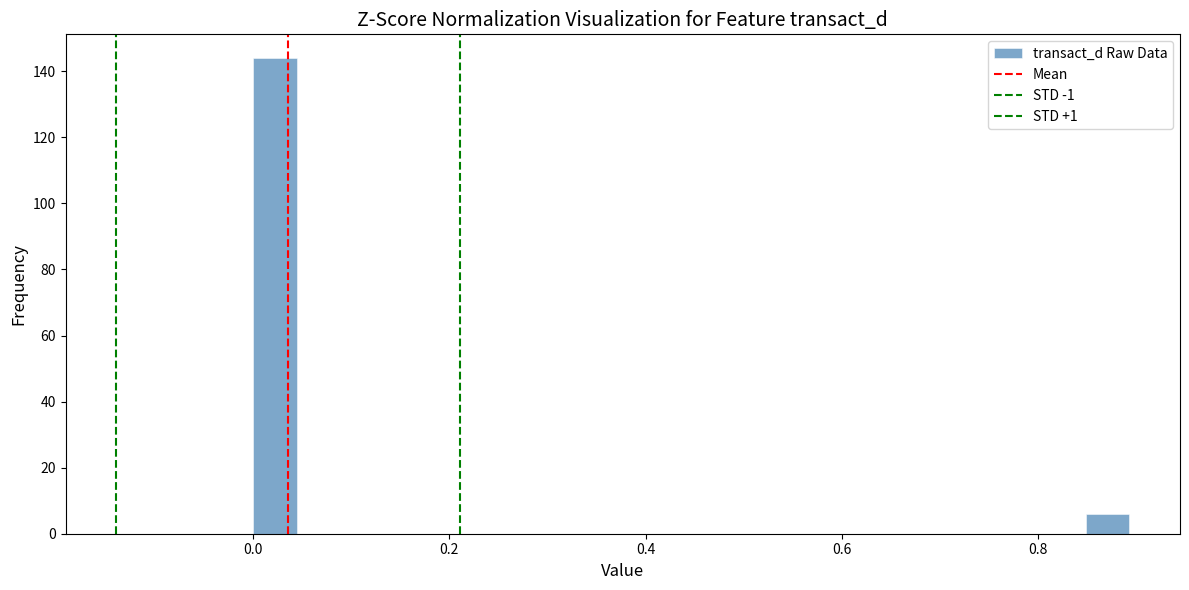

Read against the x-axis, roughly where is the centre of the tallest bar?

0.02